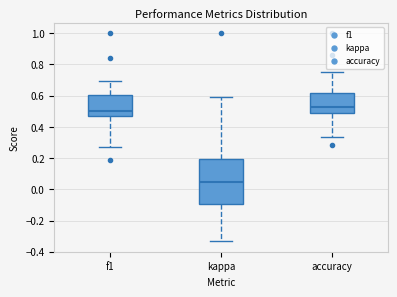

Where does the upper whisker of the box for kappa end on the y-axis? The values are not printed on the chart, so give them approximately, as read against the axis.

0.58